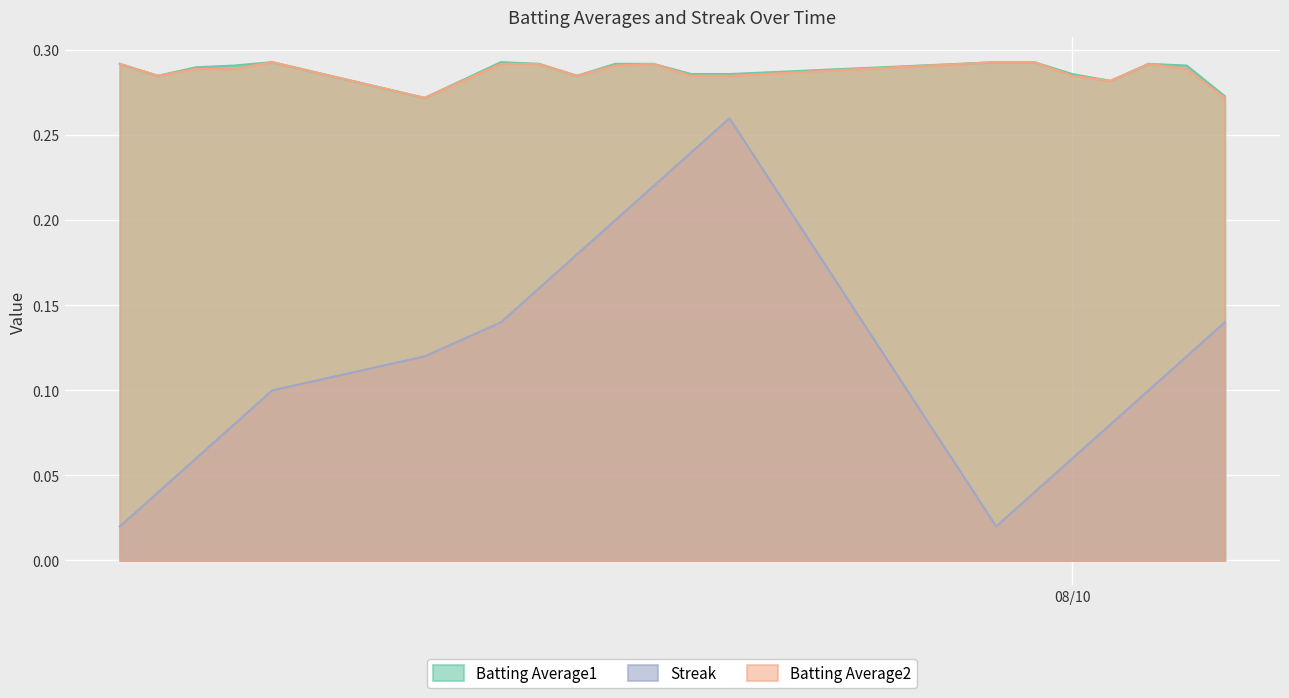

How many interior local peaks does the Batting Average1 series have?

3